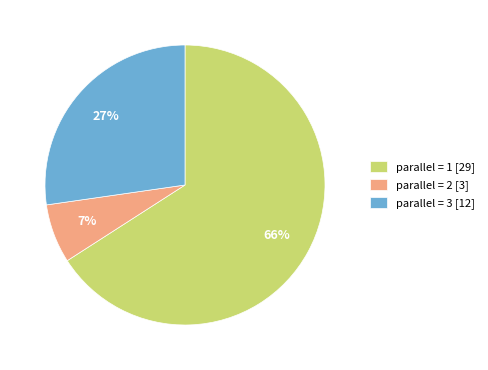

The parallel = 2 [3] slice represents 1% of the pie. True or false?

False